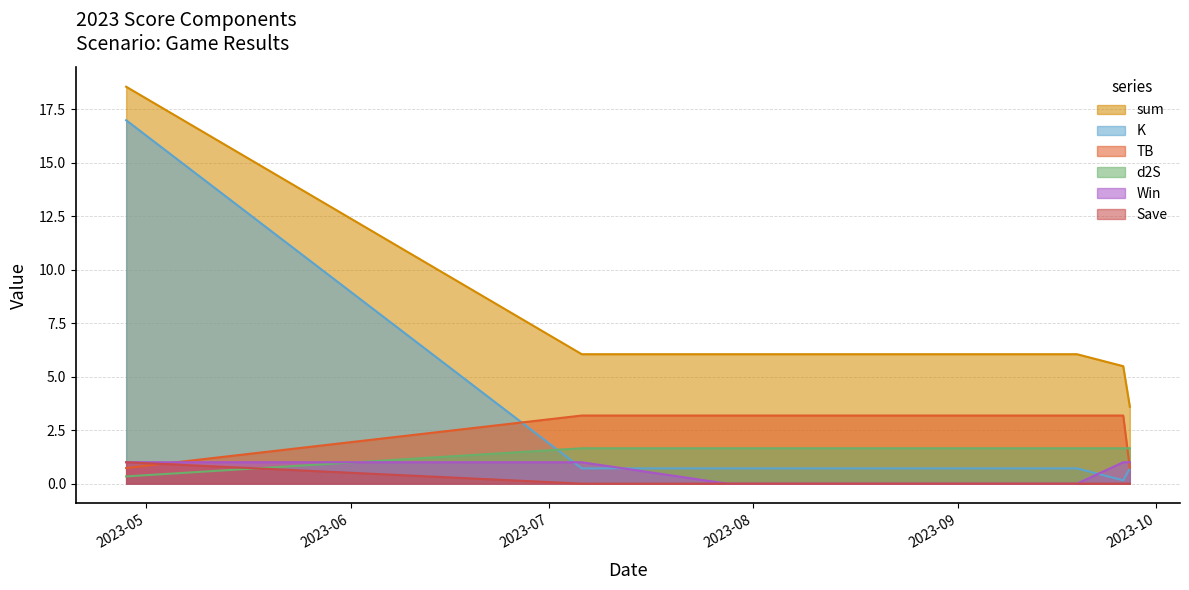

What is the total value across all series at 2023-09-26?

11.5